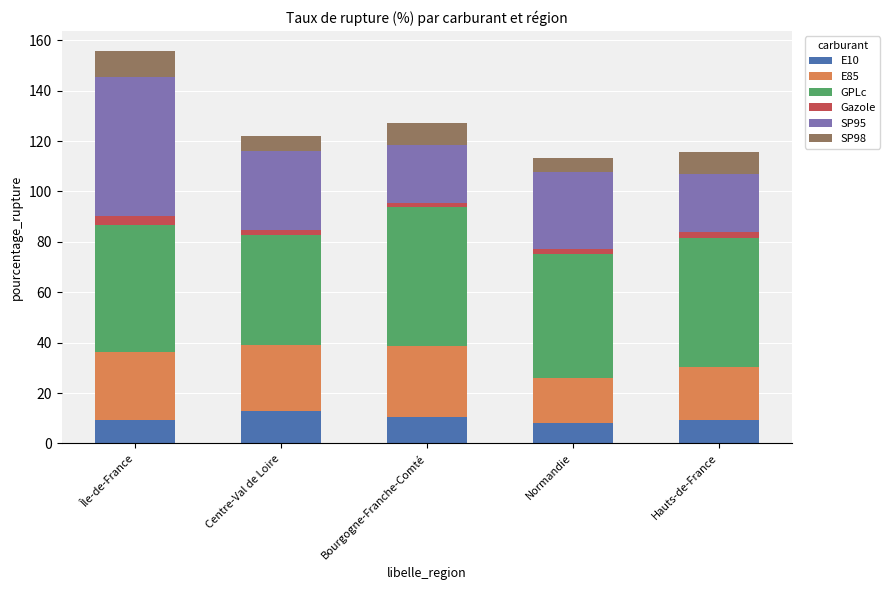

At which category is the sum across all series the highest?

Île-de-France